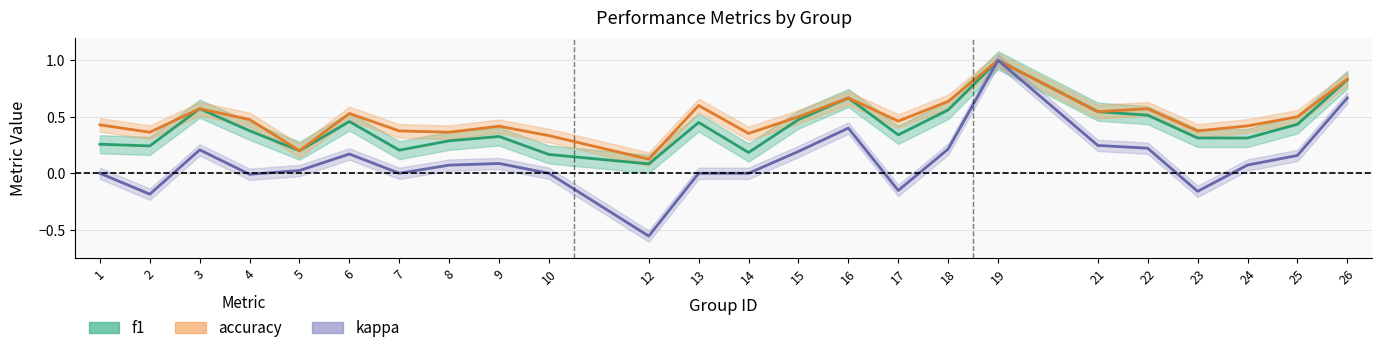

Reading left to right, extract all data points from this chart.

f1: 1=0.3	2=0.2	3=0.6	4=0.4	5=0.2	6=0.5	7=0.2	8=0.3	9=0.3	10=0.2	12=0.1	13=0.5	14=0.2	15=0.5	16=0.7	17=0.3	18=0.6	19=1.0	21=0.5	22=0.5	23=0.3	24=0.3	25=0.4	26=0.8
accuracy: 1=0.4	2=0.4	3=0.6	4=0.5	5=0.2	6=0.5	7=0.4	8=0.4	9=0.4	10=0.3	12=0.1	13=0.6	14=0.4	15=0.5	16=0.7	17=0.5	18=0.6	19=1.0	21=0.5	22=0.6	23=0.4	24=0.4	25=0.5	26=0.8
kappa: 1=0.0	2=-0.2	3=0.2	4=-0.0	5=0.0	6=0.2	7=0.0	8=0.1	9=0.1	10=0.0	12=-0.6	13=0.0	14=0.0	15=0.2	16=0.4	17=-0.2	18=0.2	19=1.0	21=0.2	22=0.2	23=-0.2	24=0.1	25=0.2	26=0.7